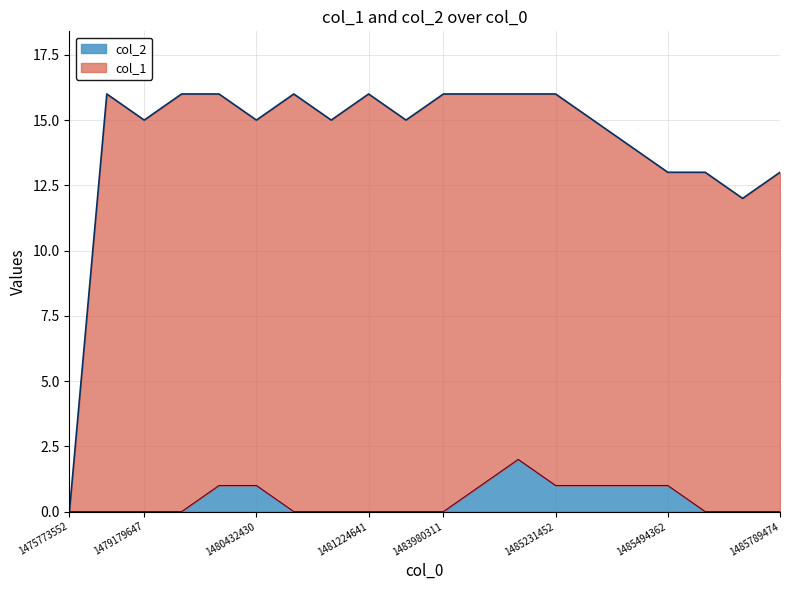

Reading left to right, extract all data points from this chart.

col_1: 0	16	15	16	16	15	16	15	16	15	16	16	16	16	15	14	13	13	12	13
col_2: 0	0	0	0	1	1	0	0	0	0	0	1	2	1	1	1	1	0	0	0